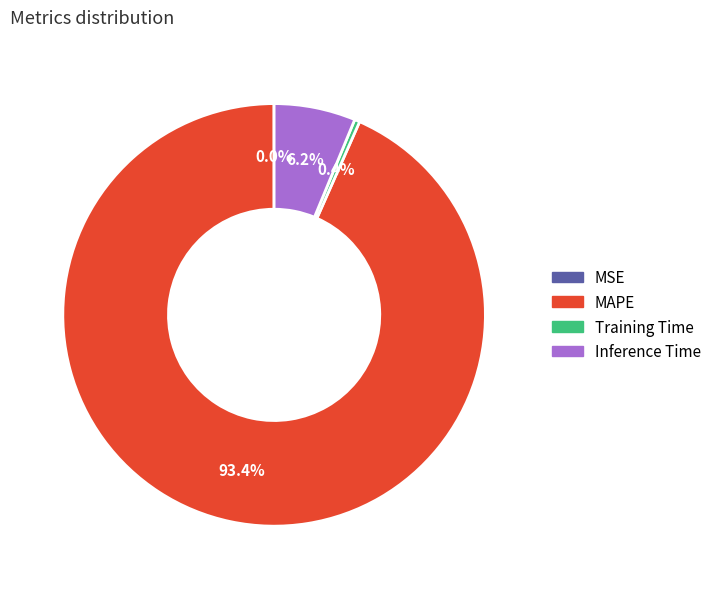

Is the sum of Inference Time and MAPE greater than half?

Yes